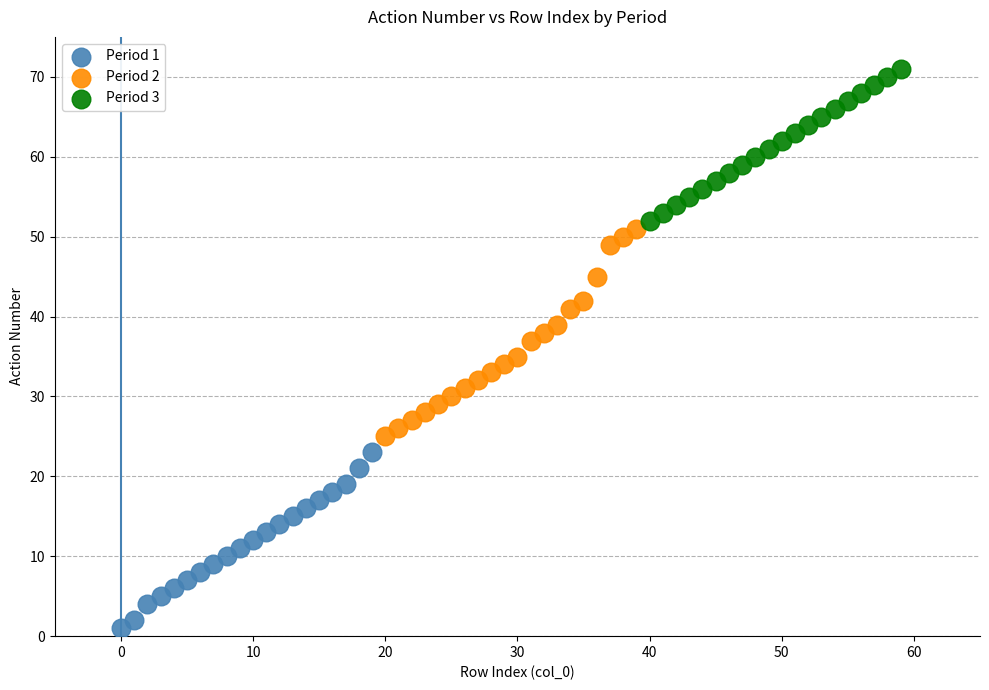

Which series contains the highest Y value?

Period 3